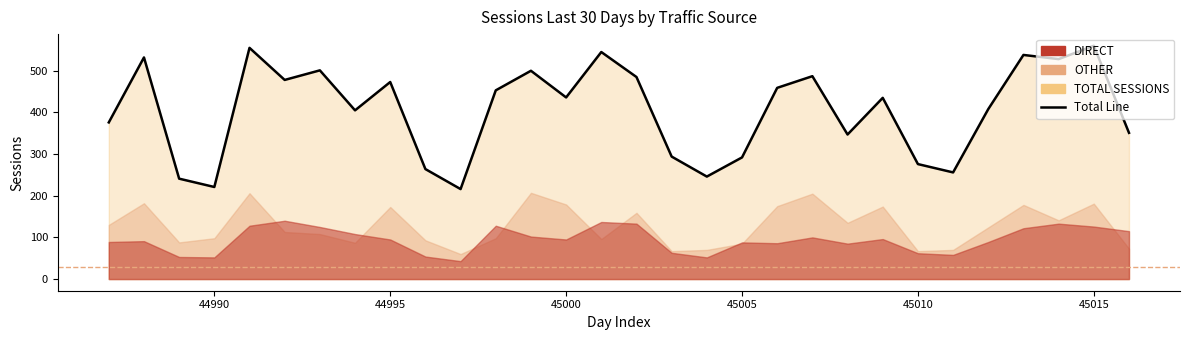

What is the greatest value displayed?

560